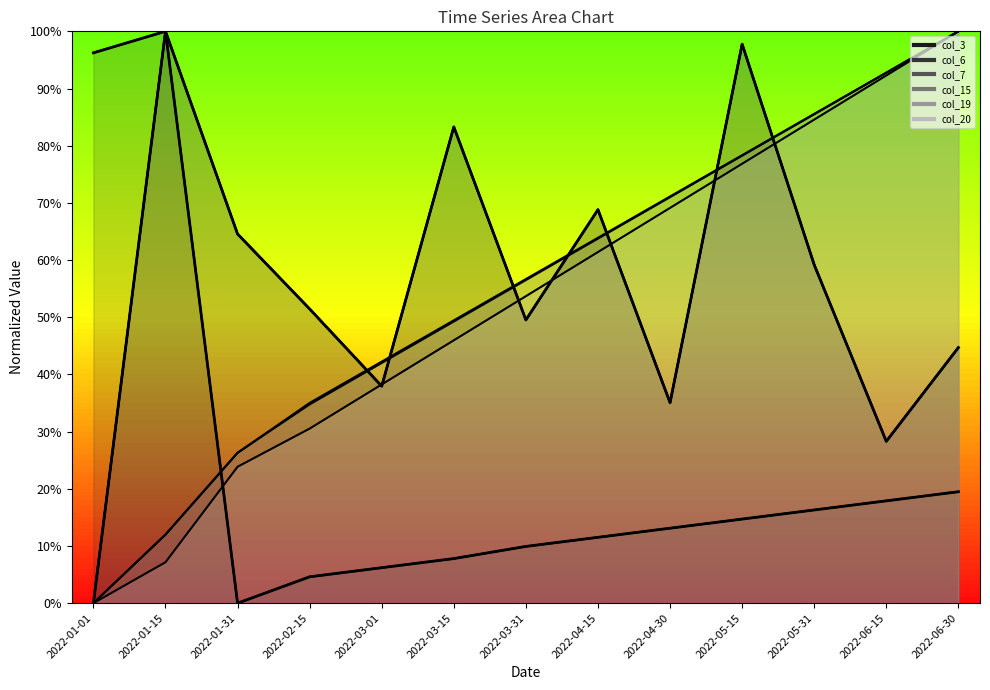

Where is the first local maximum for col_6?

2022-01-15